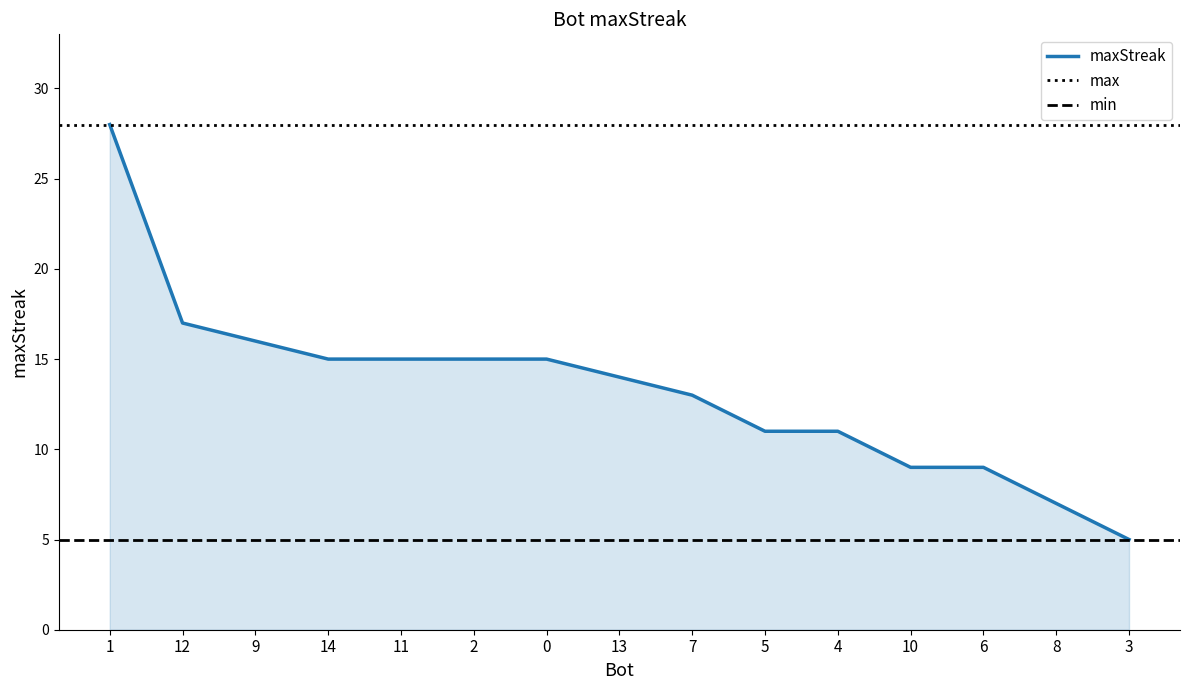

What is the label of the 9th point from the left?

7